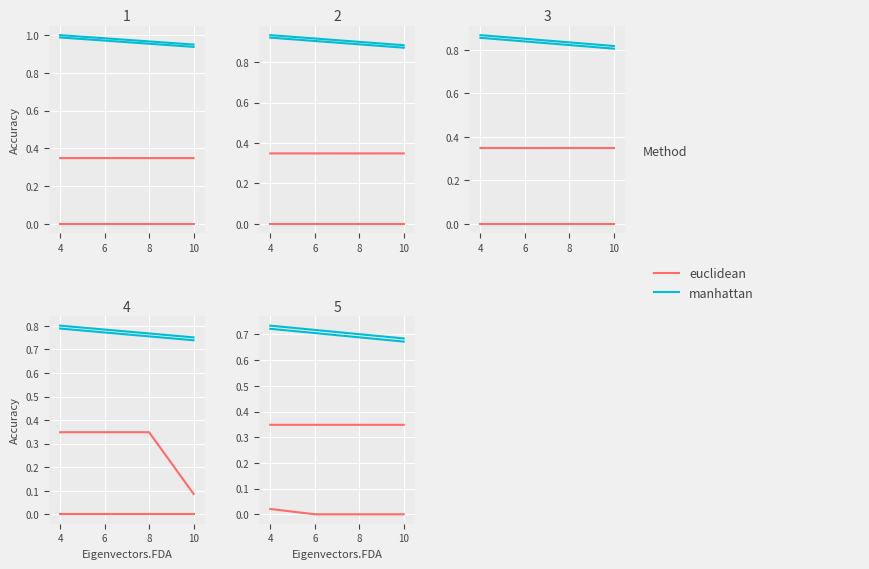

True or false: manhattan has more than 2 interior local peaks.

False